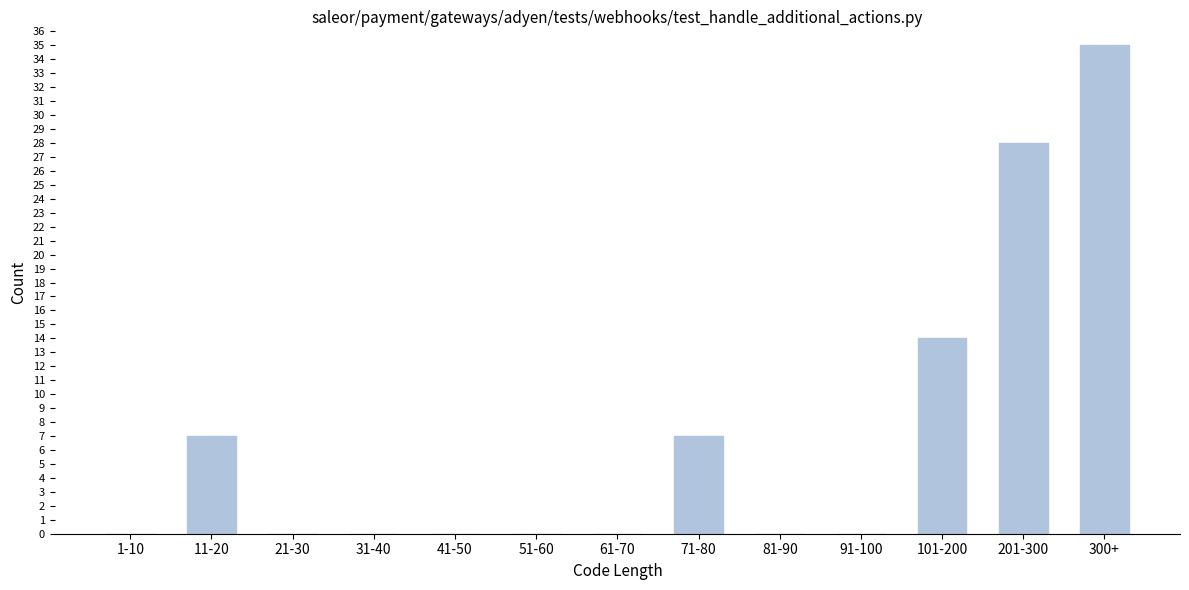

Reading right to left, extract all data points from this chart.

300+=35	201-300=28	101-200=14	91-100=0	81-90=0	71-80=7	61-70=0	51-60=0	41-50=0	31-40=0	21-30=0	11-20=7	1-10=0